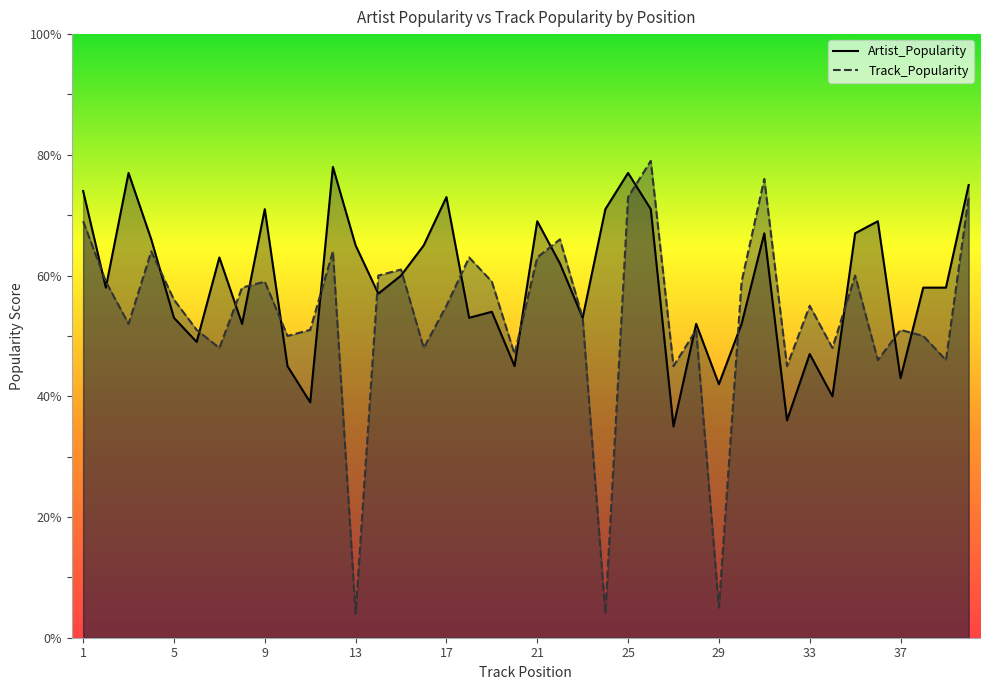

What are all the series names shown in the legend?

Artist_Popularity, Track_Popularity